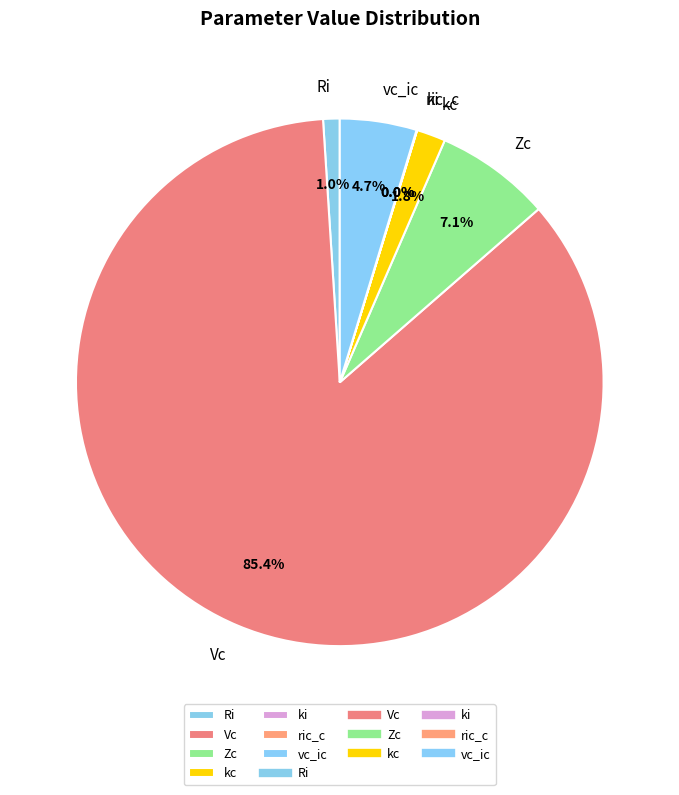

To the nearest percent, what is the combined percentage of Ri and Zc?

8%